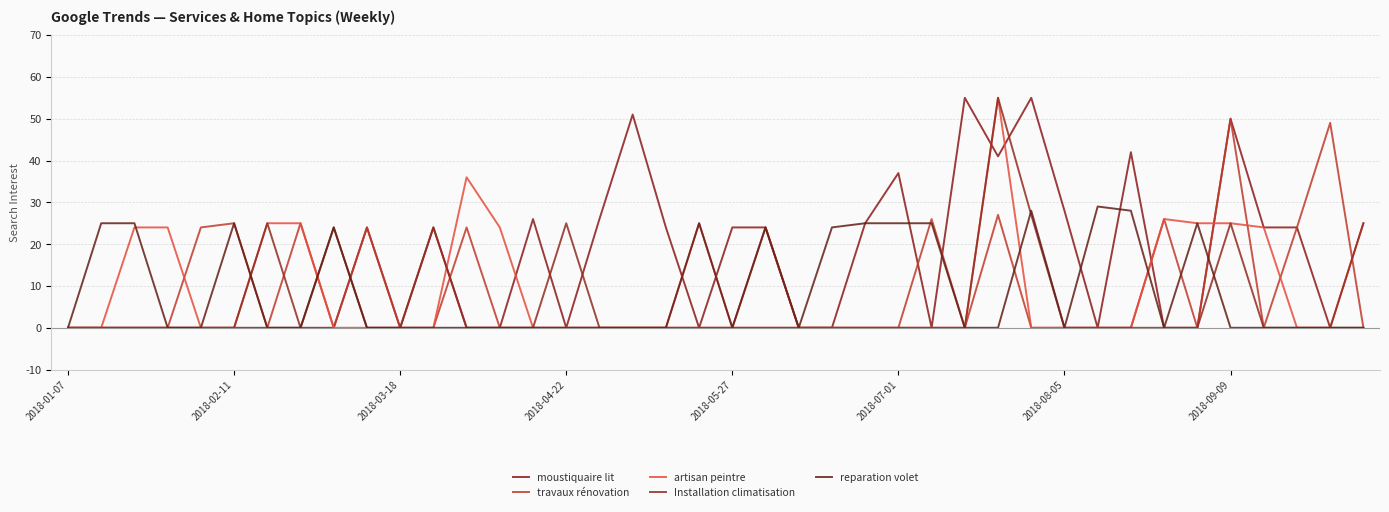

Where do travaux rénovation and Installation climatisation first cross each other?

2018-07-01 and 2018-08-05